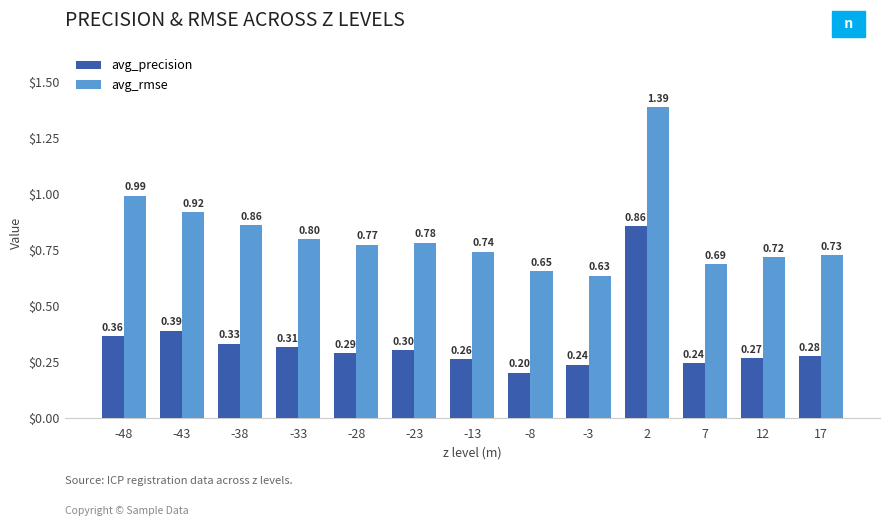

What are all the series names shown in the legend?

avg_precision, avg_rmse